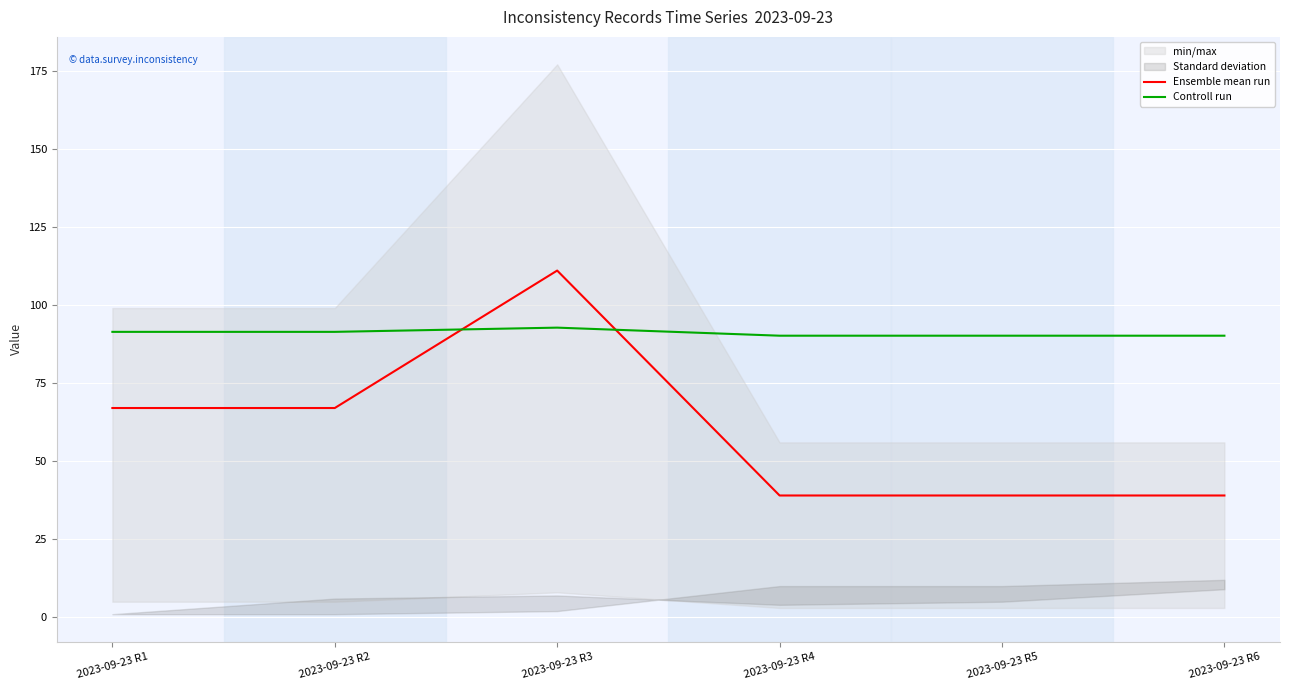

Reading left to right, what are all the values shown in this chart?

Ensemble mean run: 2023-09-23 R1=67.0	2023-09-23 R2=67.0	2023-09-23 R3=111.0	2023-09-23 R4=39.0	2023-09-23 R5=39.0	2023-09-23 R6=39.0
Controll run: 2023-09-23 R1=91.4	2023-09-23 R2=91.4	2023-09-23 R3=92.7	2023-09-23 R4=90.1	2023-09-23 R5=90.1	2023-09-23 R6=90.1